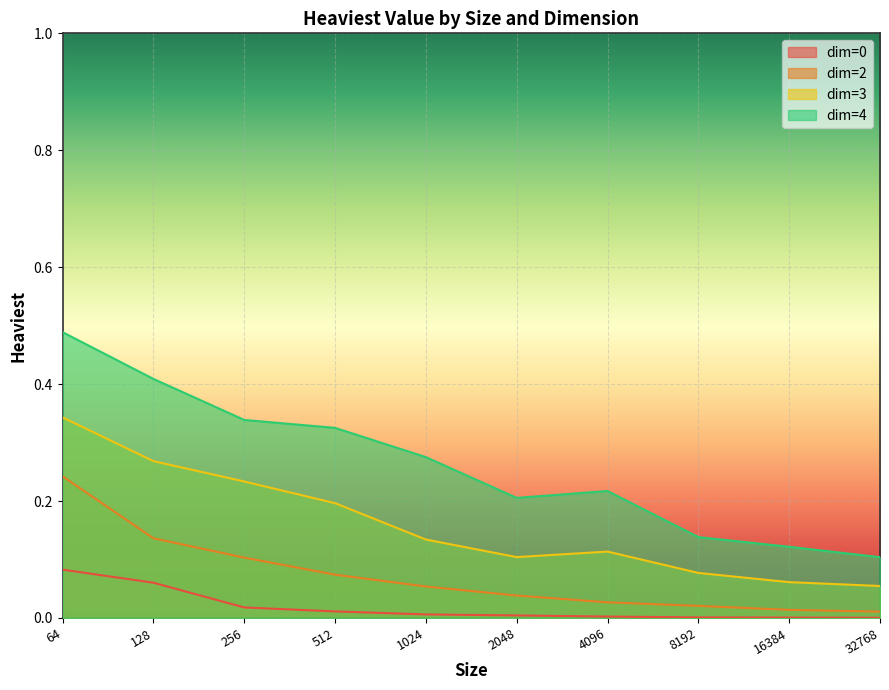

True or false: dim=2 and dim=3 cross at least once.

False